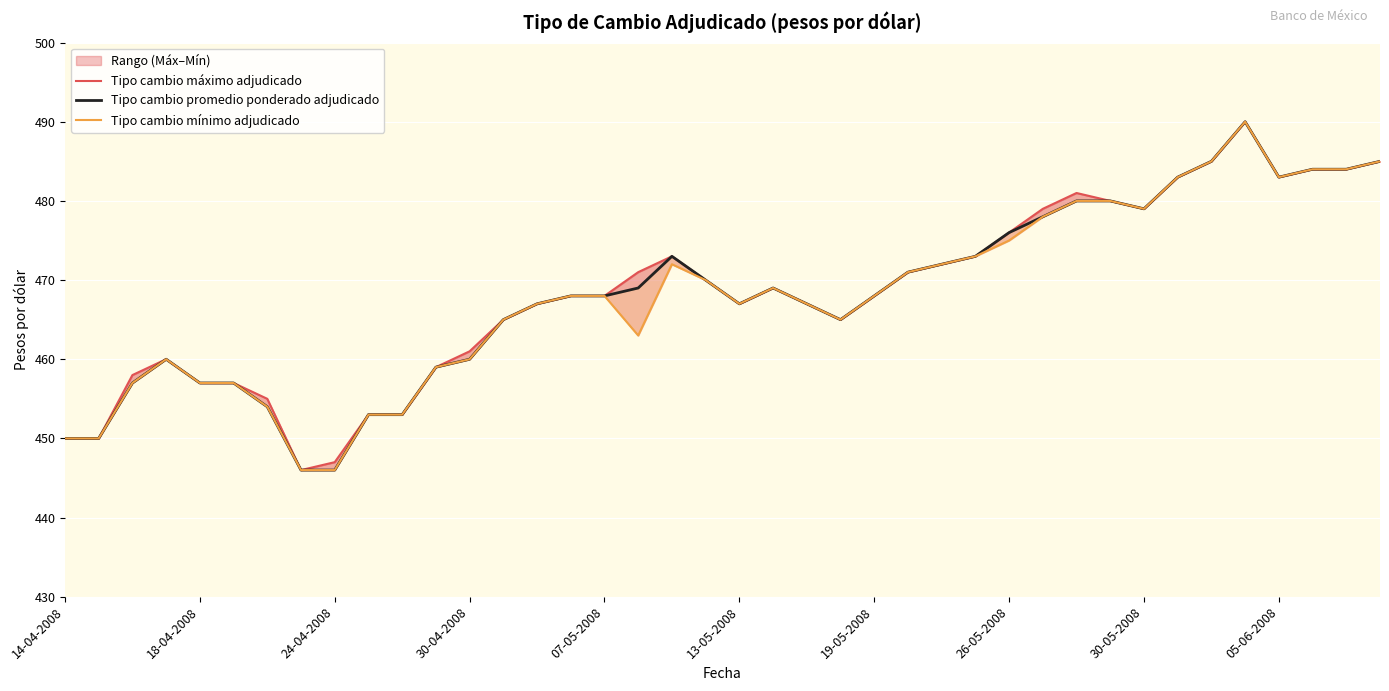

In Tipo cambio máximo adjudicado, how many points are lower than both neighbors (excluding endpoints)?

5